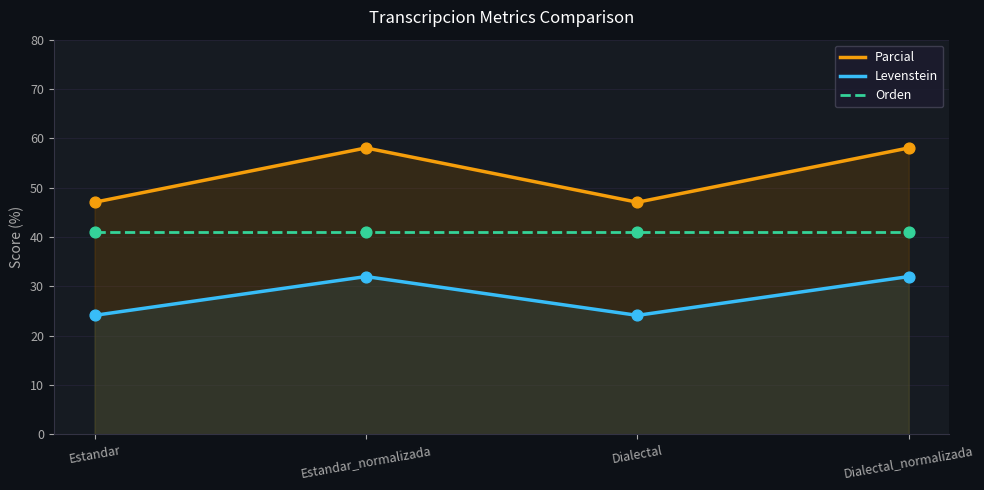

At which category is the sum across all series the highest?

Estandar_normalizada